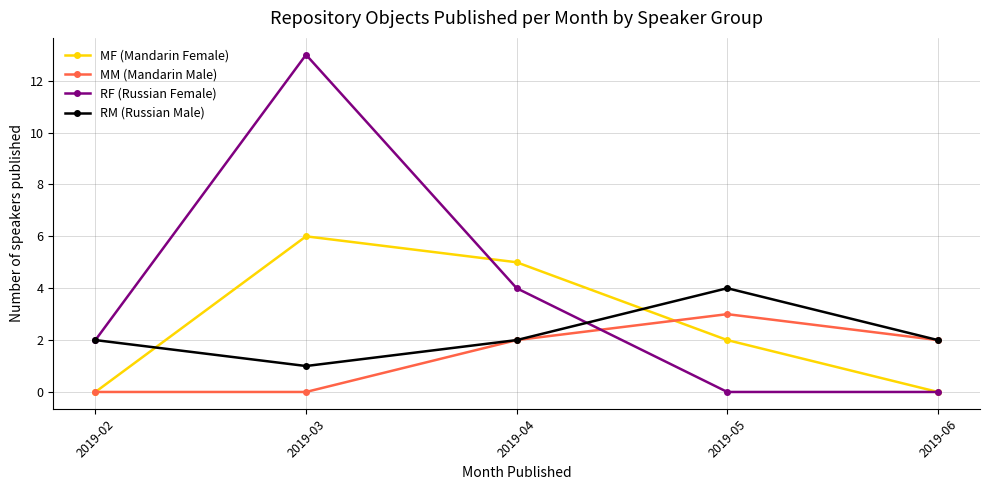

Does the chart have visible grid lines?

Yes